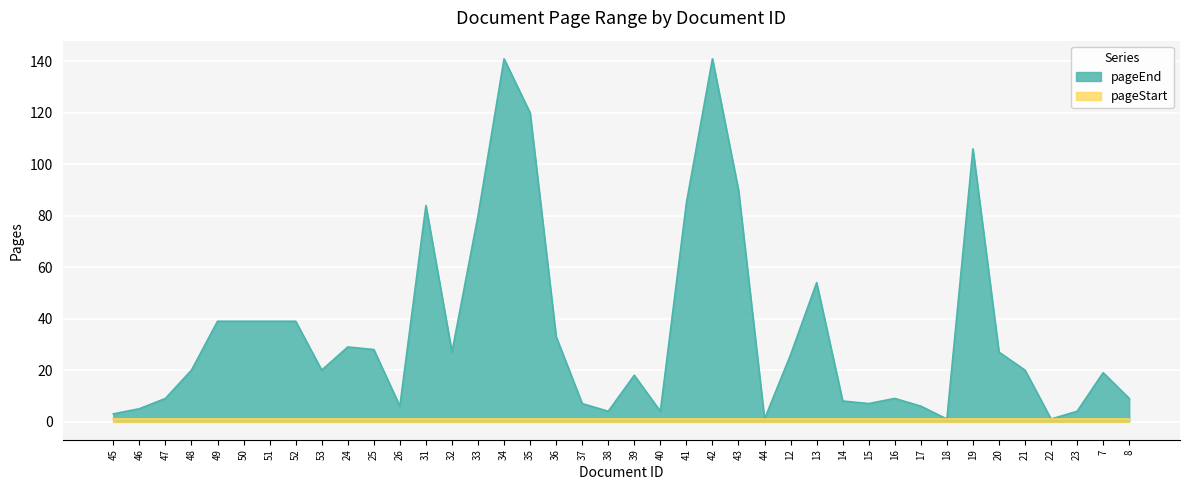

At which label does the data first exceed 20?

49